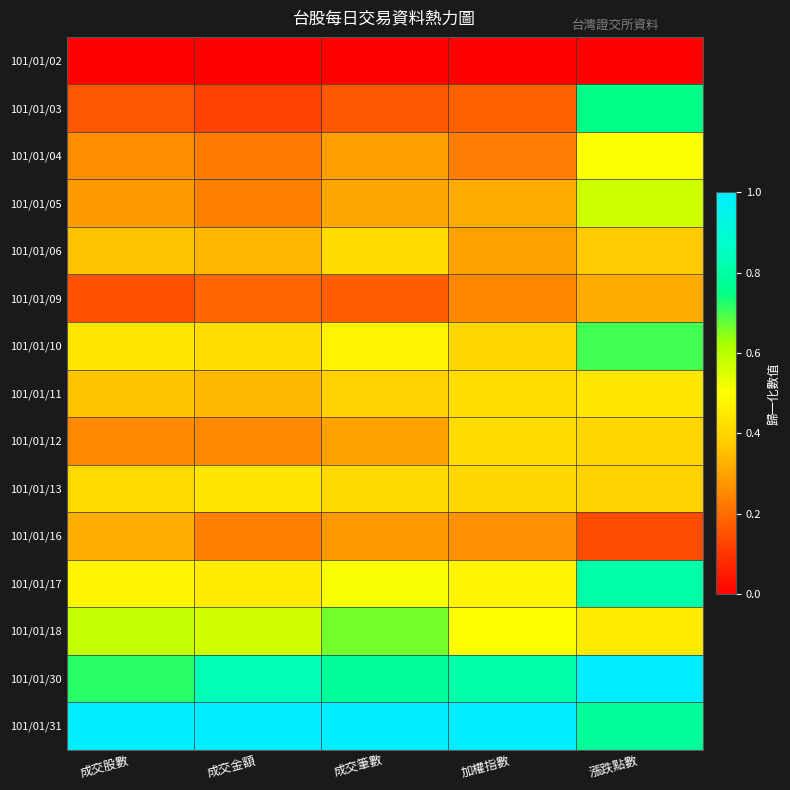

Reading left to right, extract all data points from this chart.

101/01/02: 成交股數=0.0	成交金額=0.0	成交筆數=0.0	加權指數=0.0	漲跌點數=0.0
101/01/03: 成交股數=0.2	成交金額=0.1	成交筆數=0.2	加權指數=0.2	漲跌點數=0.8
101/01/04: 成交股數=0.3	成交金額=0.2	成交筆數=0.3	加權指數=0.2	漲跌點數=0.5
101/01/05: 成交股數=0.3	成交金額=0.2	成交筆數=0.3	加權指數=0.3	漲跌點數=0.6
101/01/06: 成交股數=0.4	成交金額=0.3	成交筆數=0.4	加權指數=0.3	漲跌點數=0.4
101/01/09: 成交股數=0.1	成交金額=0.2	成交筆數=0.2	加權指數=0.2	漲跌點數=0.3
101/01/10: 成交股數=0.4	成交金額=0.4	成交筆數=0.5	加權指數=0.4	漲跌點數=0.7
101/01/11: 成交股數=0.4	成交金額=0.3	成交筆數=0.4	加權指數=0.4	漲跌點數=0.4
101/01/12: 成交股數=0.3	成交金額=0.3	成交筆數=0.3	加權指數=0.4	漲跌點數=0.4
101/01/13: 成交股數=0.4	成交金額=0.4	成交筆數=0.4	加權指數=0.4	漲跌點數=0.4
101/01/16: 成交股數=0.3	成交金額=0.2	成交筆數=0.3	加權指數=0.3	漲跌點數=0.1
101/01/17: 成交股數=0.5	成交金額=0.5	成交筆數=0.5	加權指數=0.5	漲跌點數=0.8
101/01/18: 成交股數=0.6	成交金額=0.6	成交筆數=0.7	加權指數=0.5	漲跌點數=0.5
101/01/30: 成交股數=0.7	成交金額=0.8	成交筆數=0.8	加權指數=0.8	漲跌點數=1.0
101/01/31: 成交股數=1.0	成交金額=1.0	成交筆數=1.0	加權指數=1.0	漲跌點數=0.8